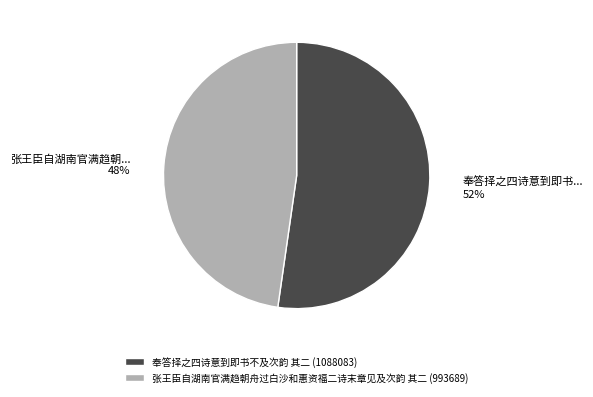

True or false: 张王臣自湖南官满趋朝舟过白沙和惠资福二诗末章见及次韵 其二 accounts for 35% of the total.

False